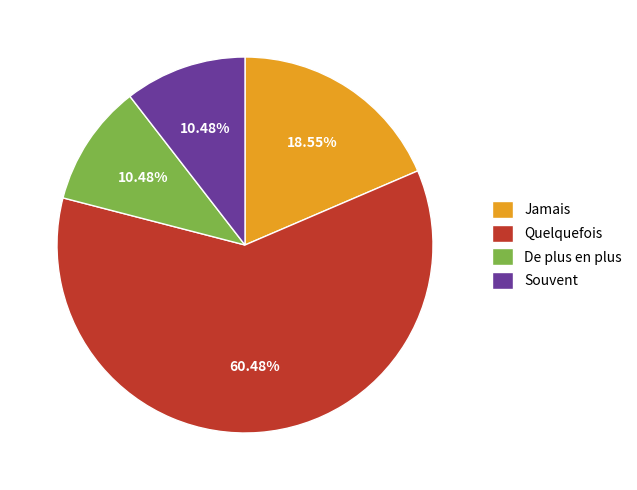

Which slice represents more than half of the pie?

Quelquefois